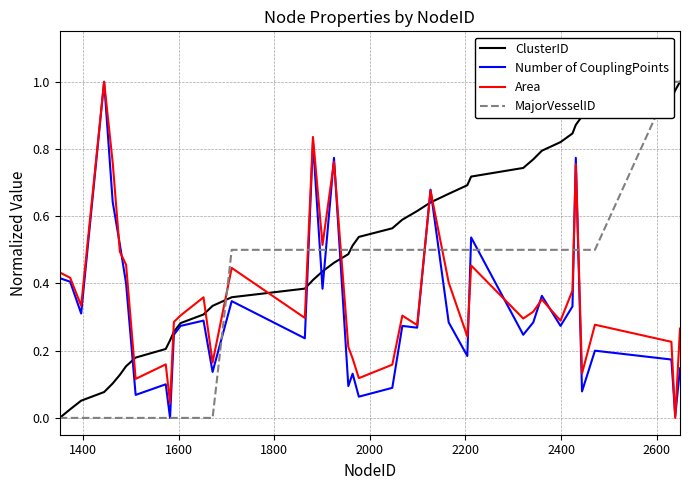

How many values in Area are above zero?

39